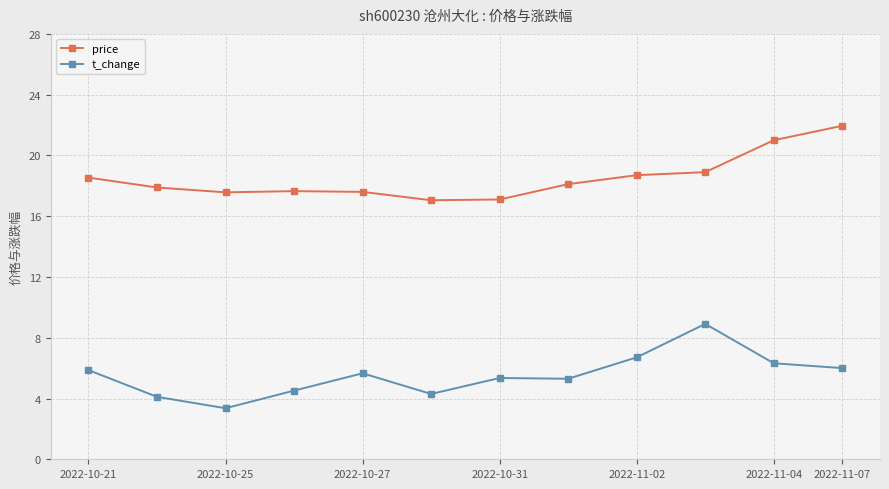

What is the smallest value displayed?

3.4